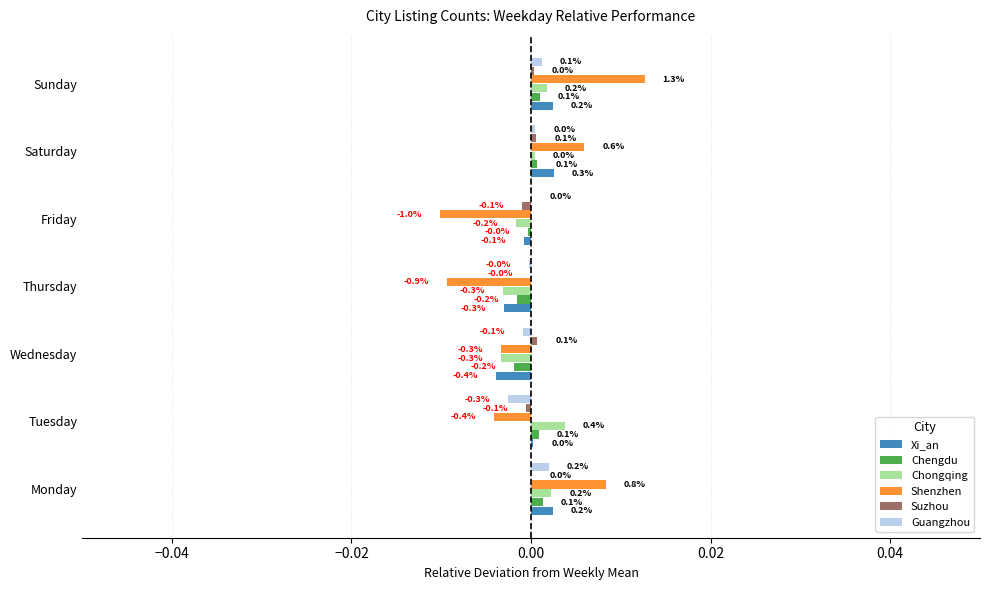

What are all the series names shown in the legend?

Xi_an, Chengdu, Chongqing, Shenzhen, Suzhou, Guangzhou